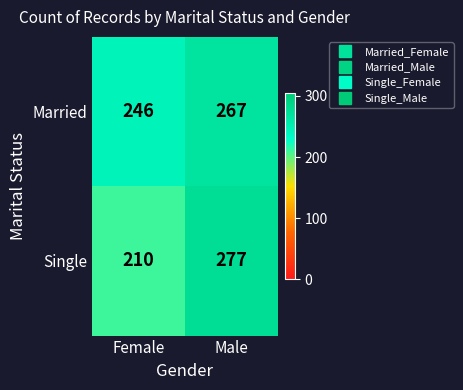

At how many categories does at least one series exceed 210?

2